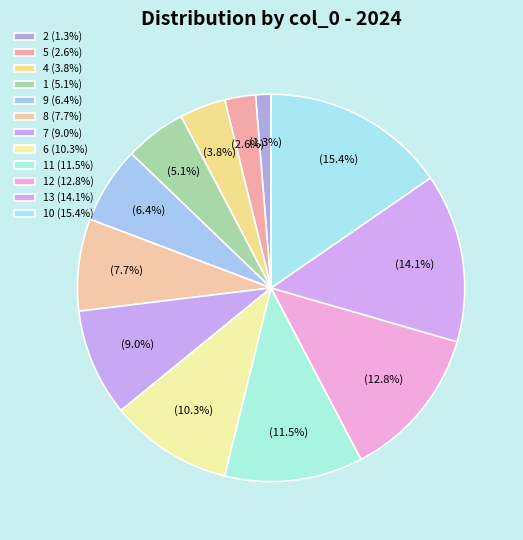

What is the smallest slice in the pie chart?

2